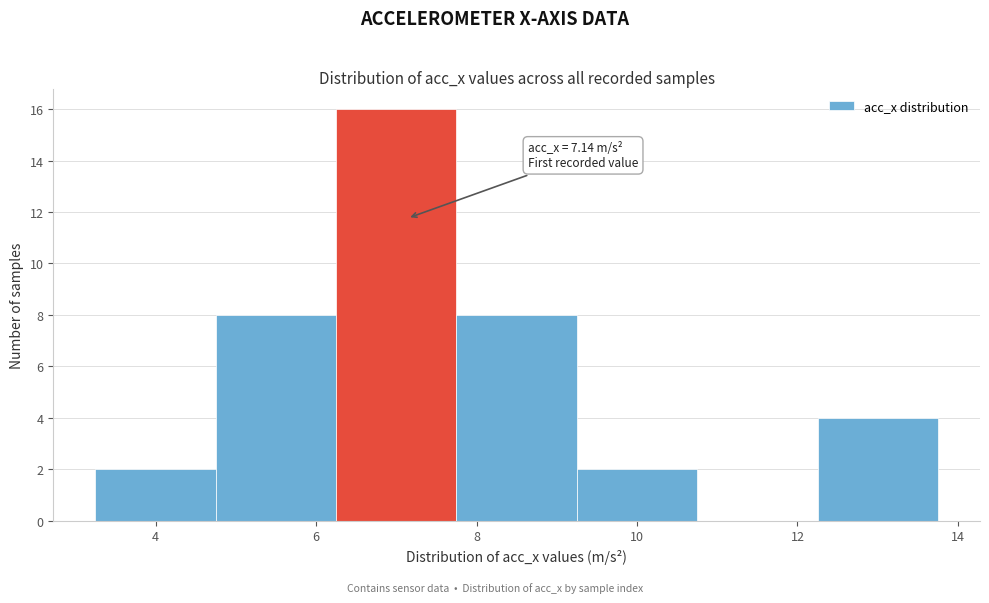

Over which range of the x-axis is the bar tallest?

6.25 to 7.75